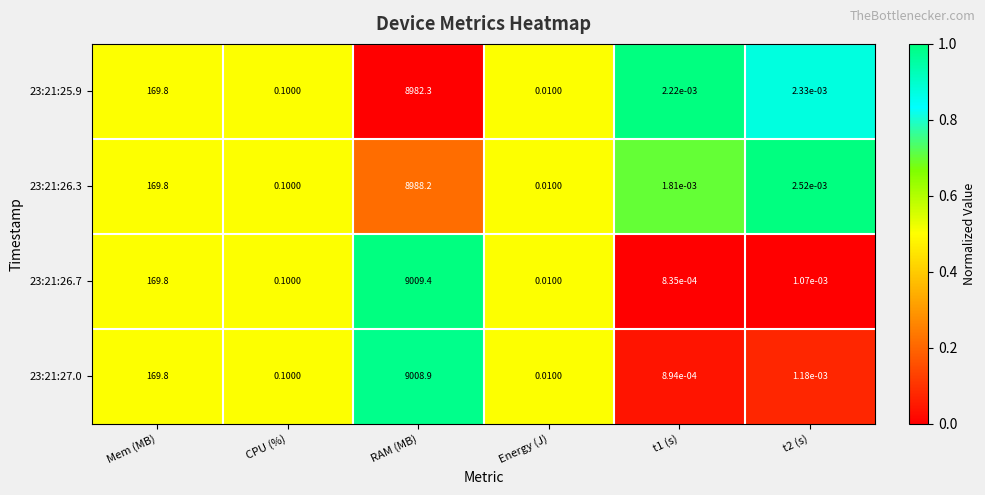

Is the value of 23:21:27.0 at RAM (MB) greater than the value of 23:21:26.7 at RAM (MB)?

No